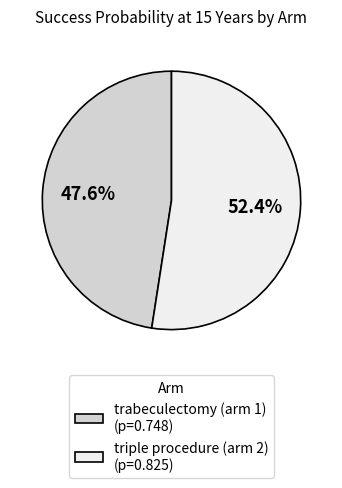

To the nearest percent, what is the combined percentage of trabeculectomy (arm 1) and triple procedure (arm 2)?

100%